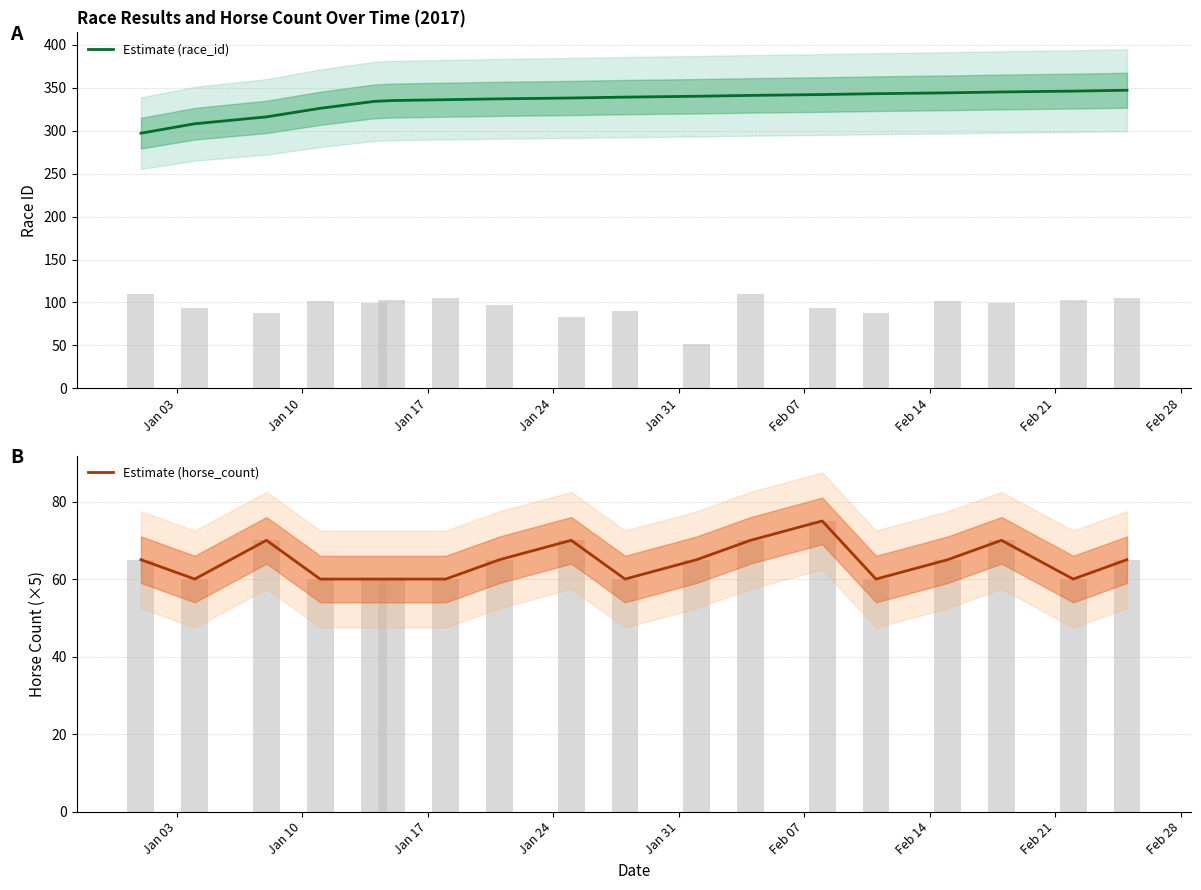

What are all the series names shown in the legend?

Estimate (race_id), Estimate (horse_count)